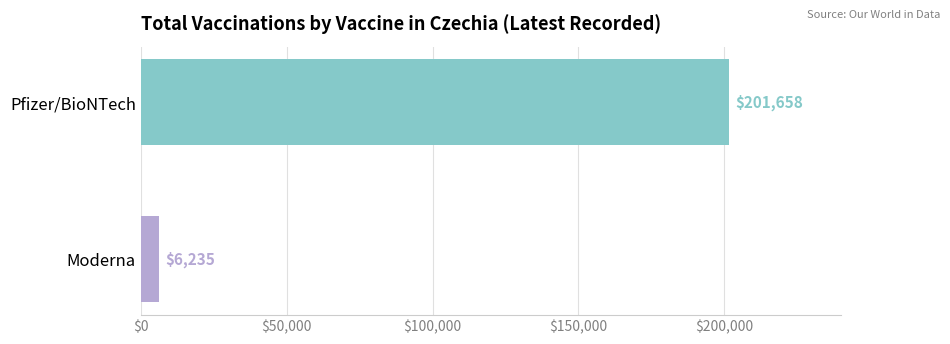

What is the smallest value displayed?

6235